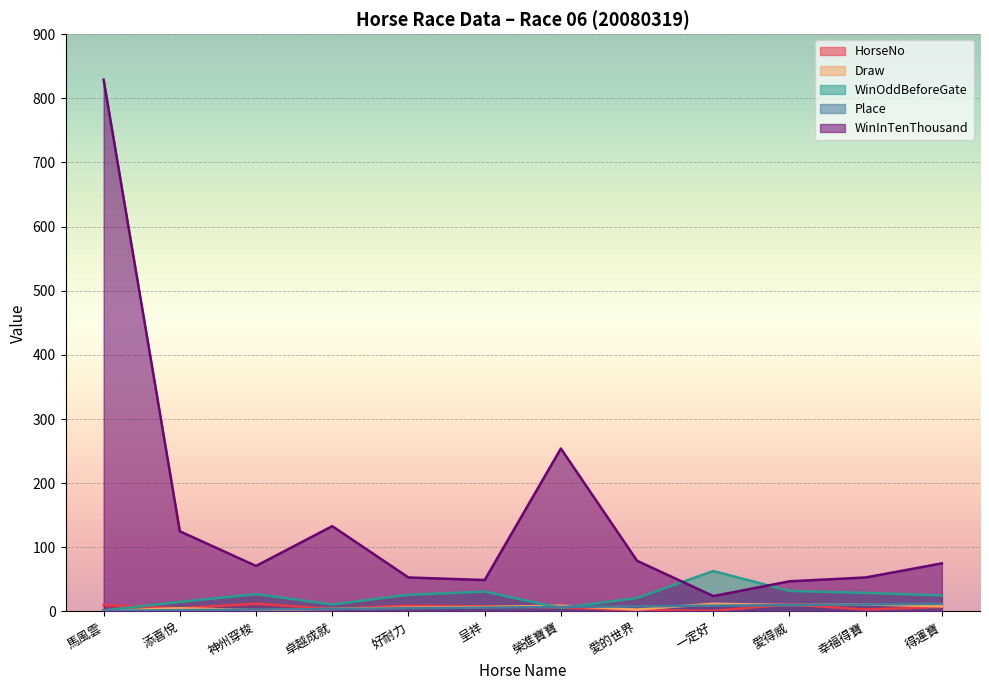

What are all the series names shown in the legend?

HorseNo, Draw, WinOddBeforeGate, Place, WinInTenThousand